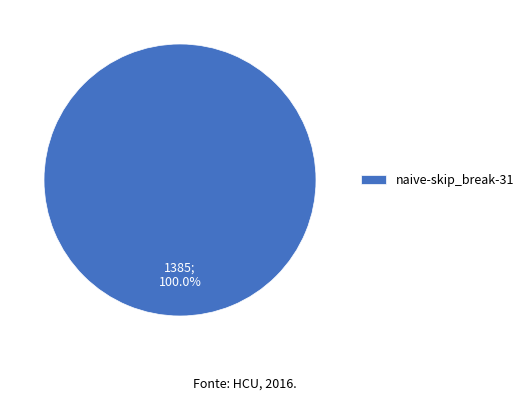

Is there a majority slice in this chart?

Yes